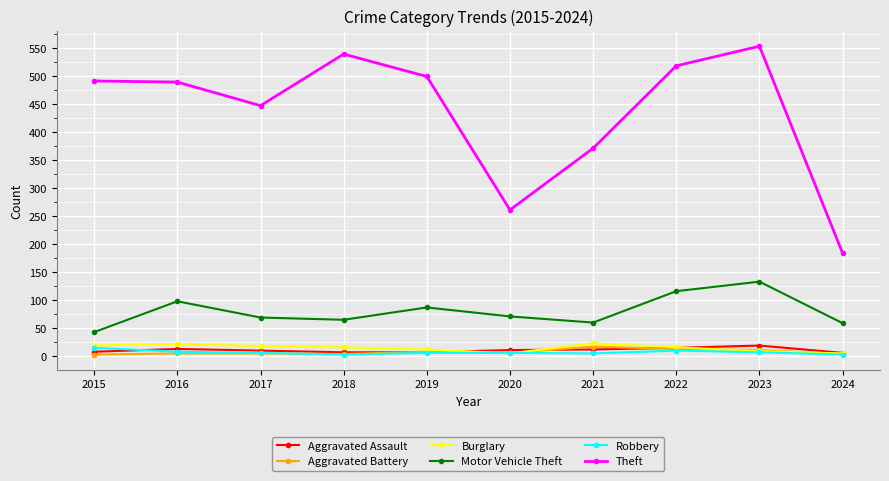

Which series has the largest range (max minus min)?

Theft